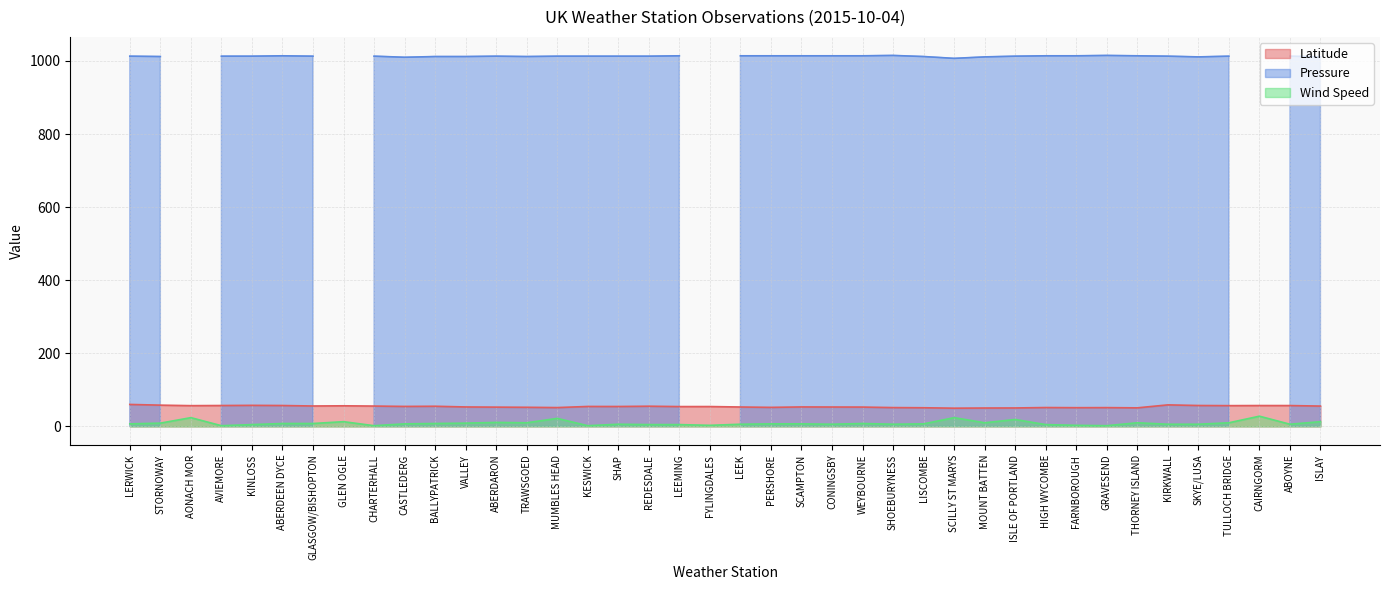

What is the highest value of the Wind Speed series?

28.0